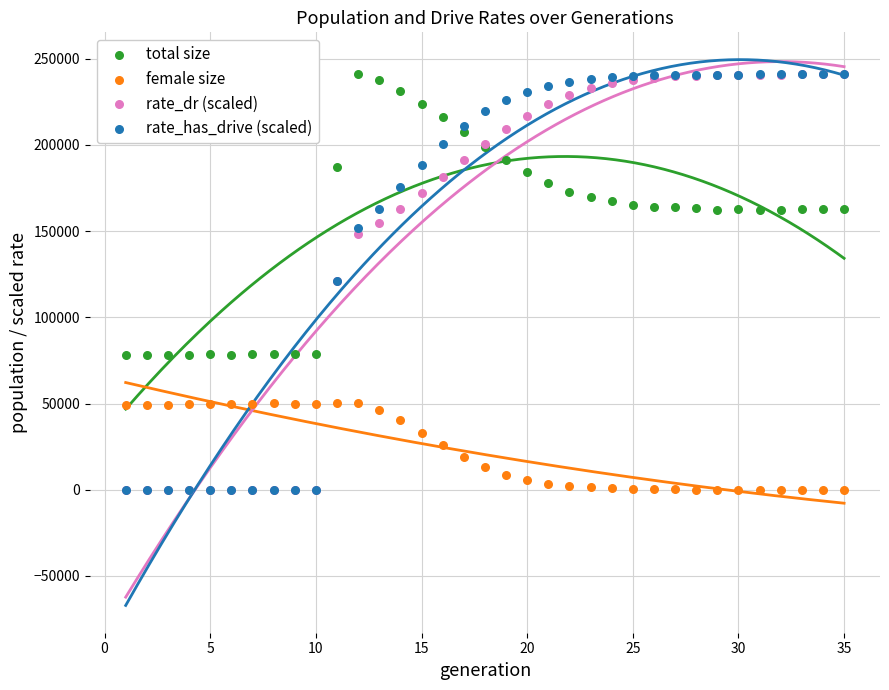

Which series has the largest Y range (max minus min)?

rate_has_drive (scaled)